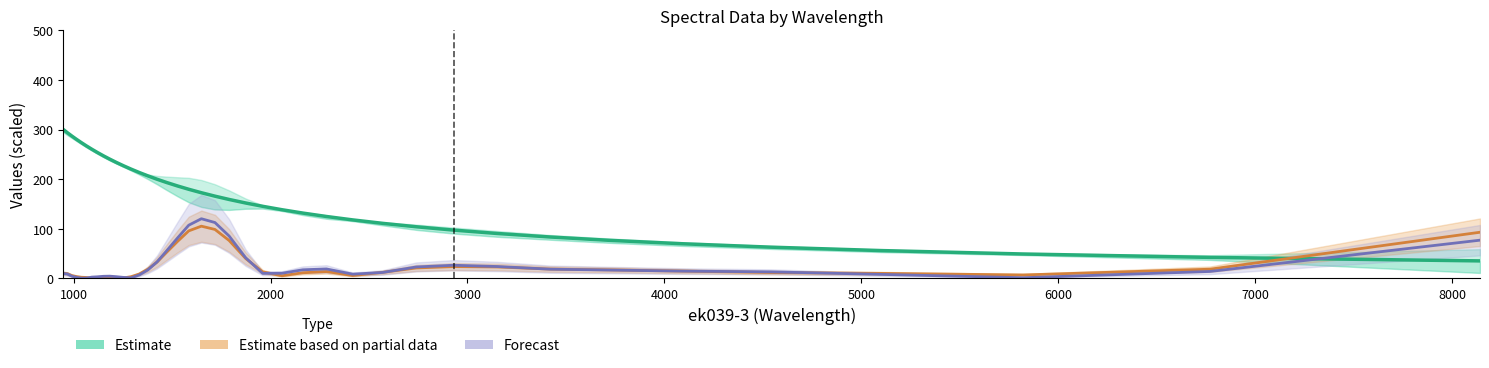

How many values in the Estimate series are below 172?

20